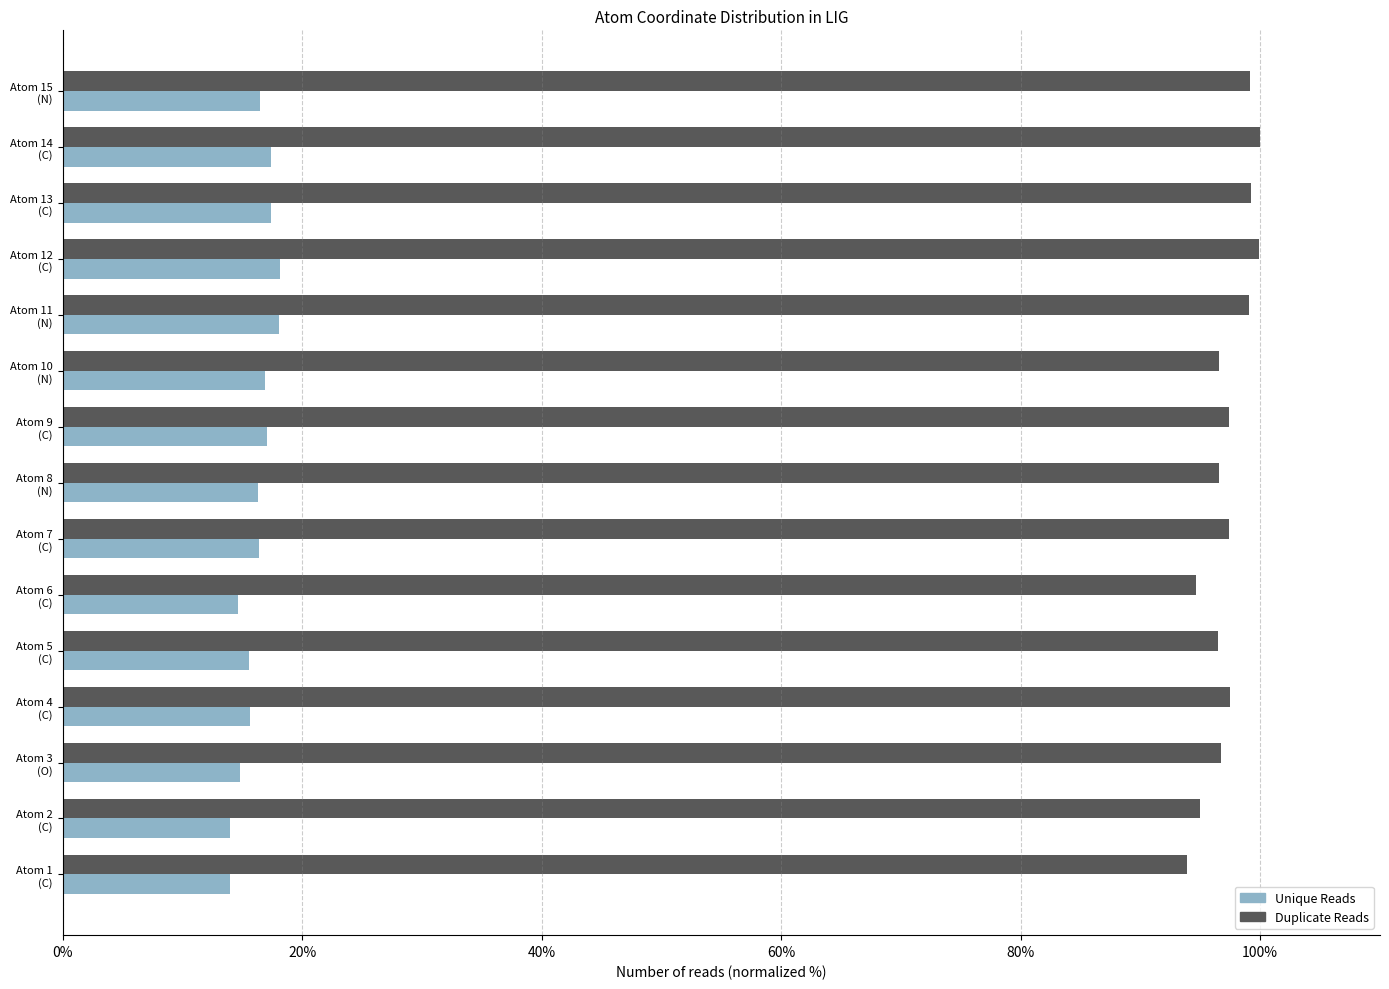

How many categories are shown in the chart?

15